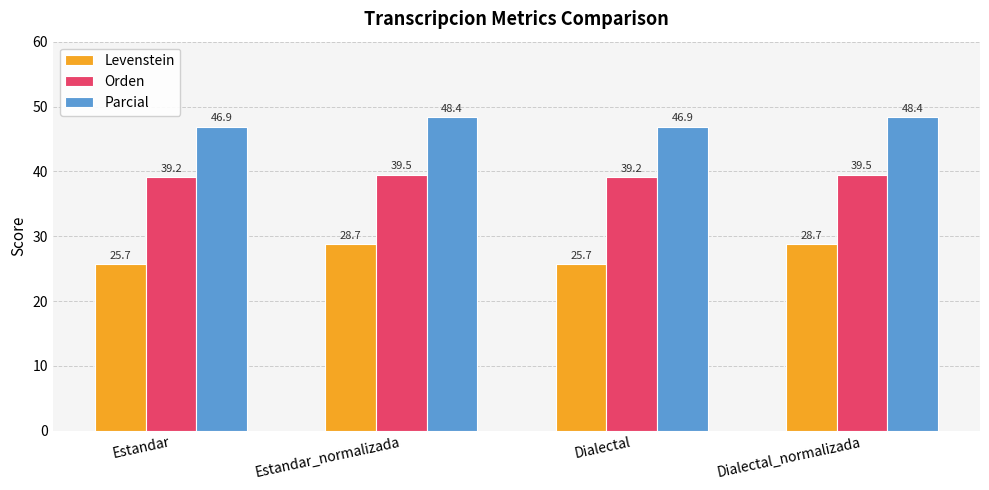

What is the sum of all Levenstein values?

108.8